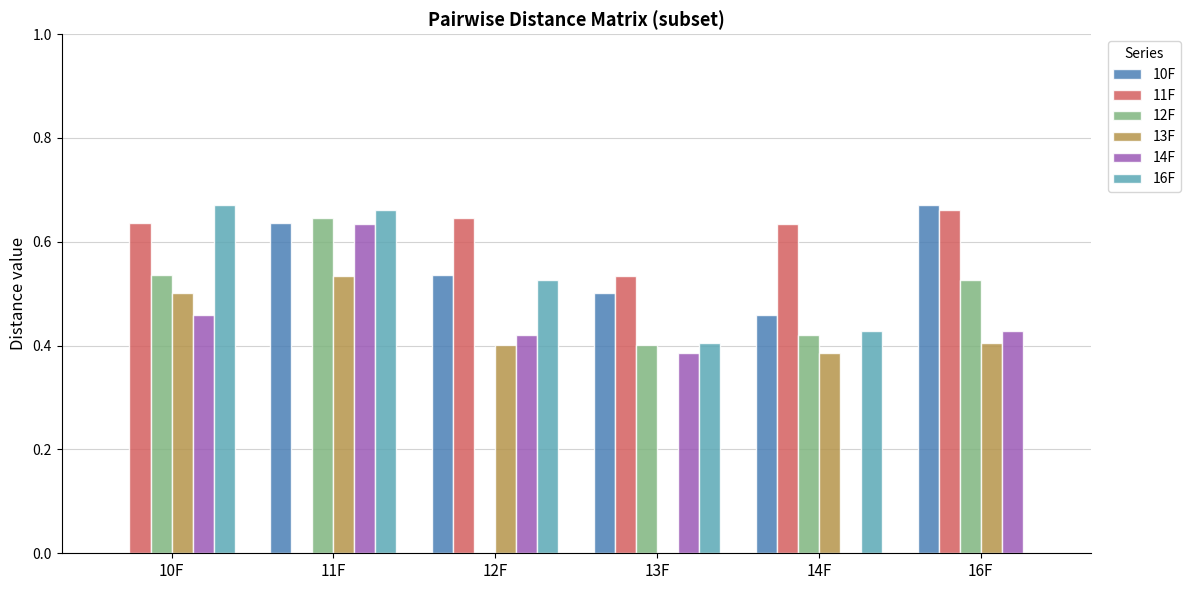

At which label is 11F closest to 0?

11F